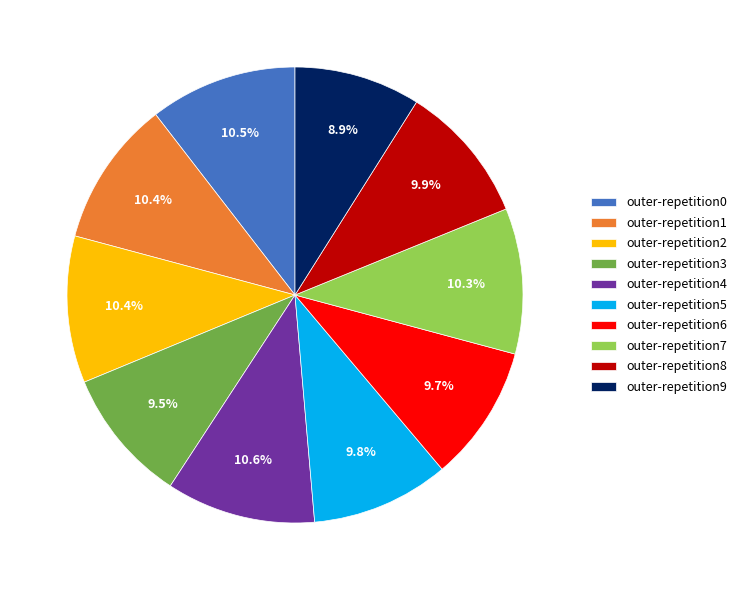

Is it true that outer-repetition2 is 10% of the pie?

True